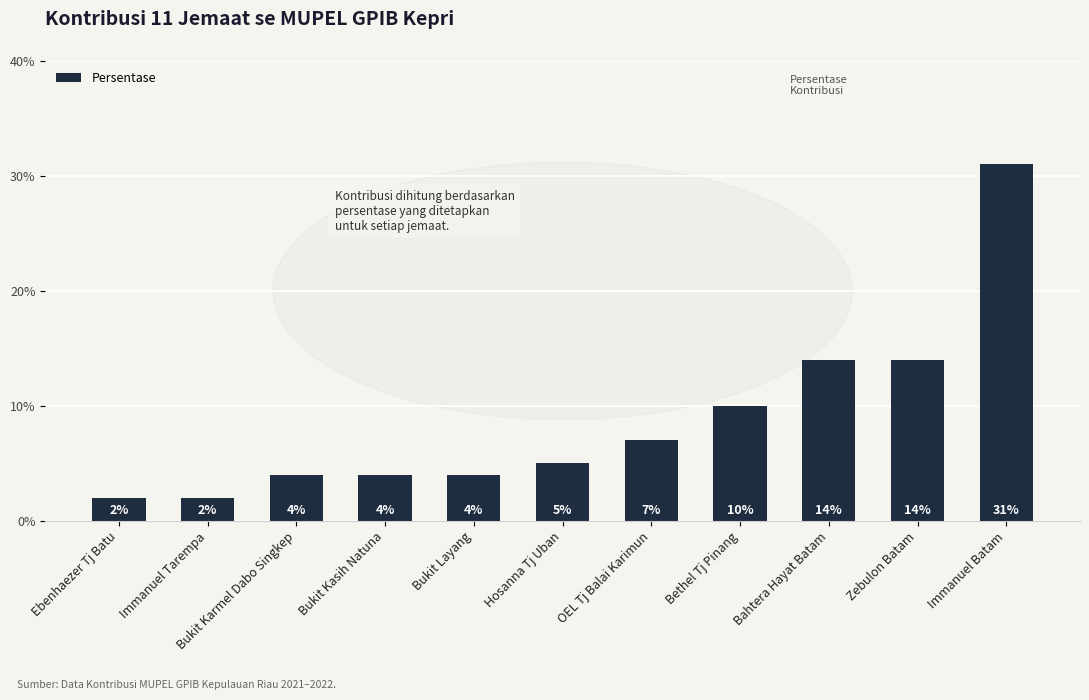

At which category does the chart reach its peak across all series?

Immanuel Batam